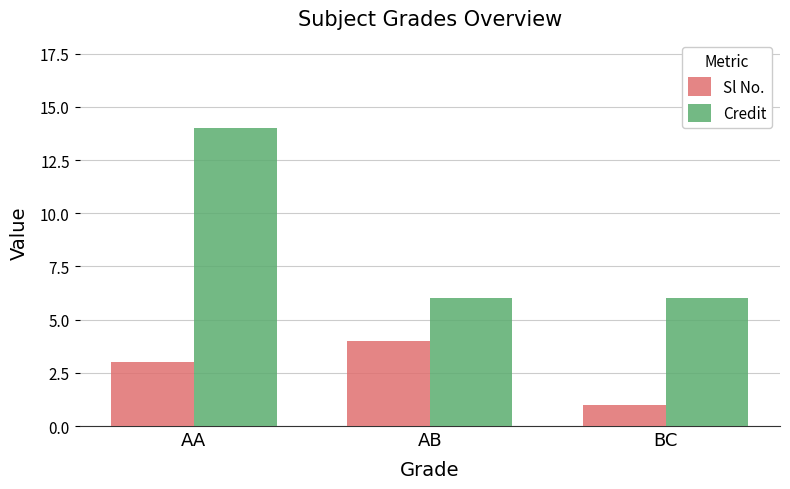

Is the value of Sl No. at BC greater than the value of Credit at AA?

No